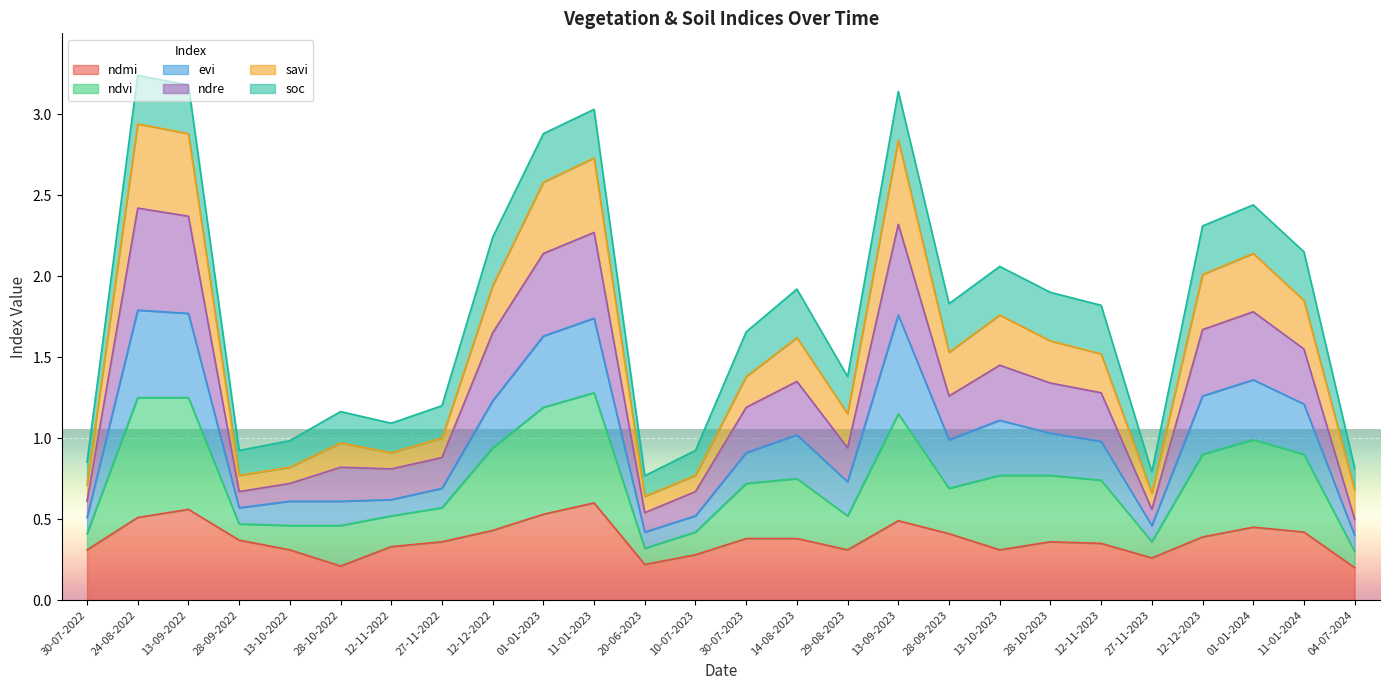

True or false: ndre and ndmi cross at least once.

False